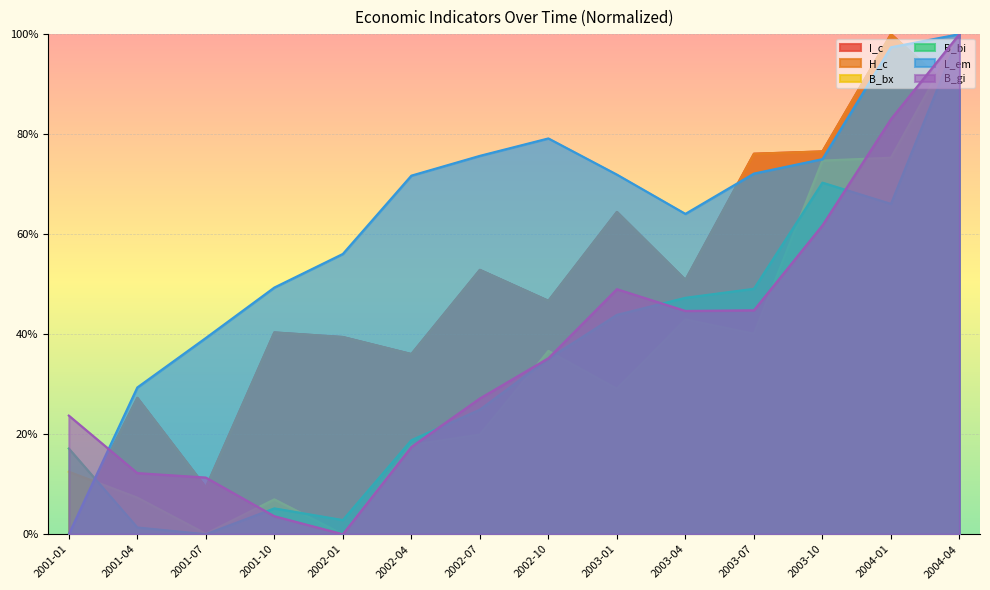

True or false: B_gi and L_em cross at least once.

True